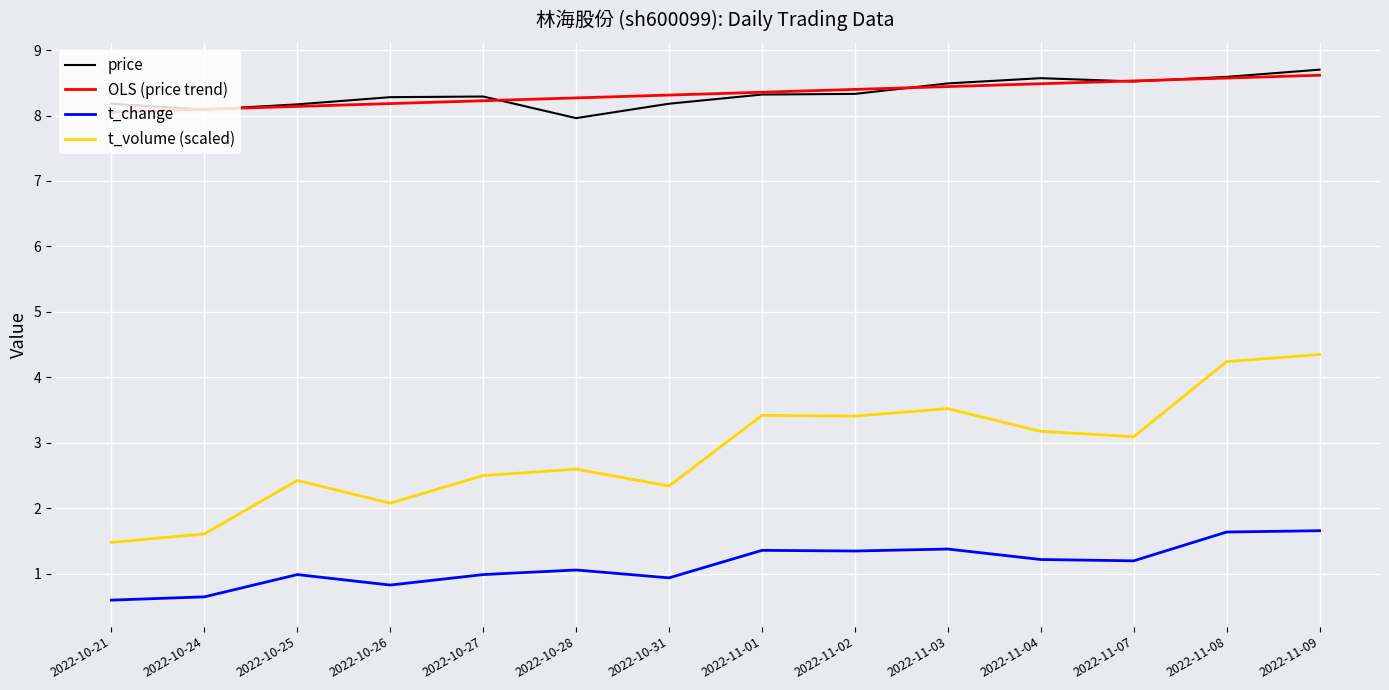

What value does the t_volume (scaled) series have at 2022-10-26?

2.1